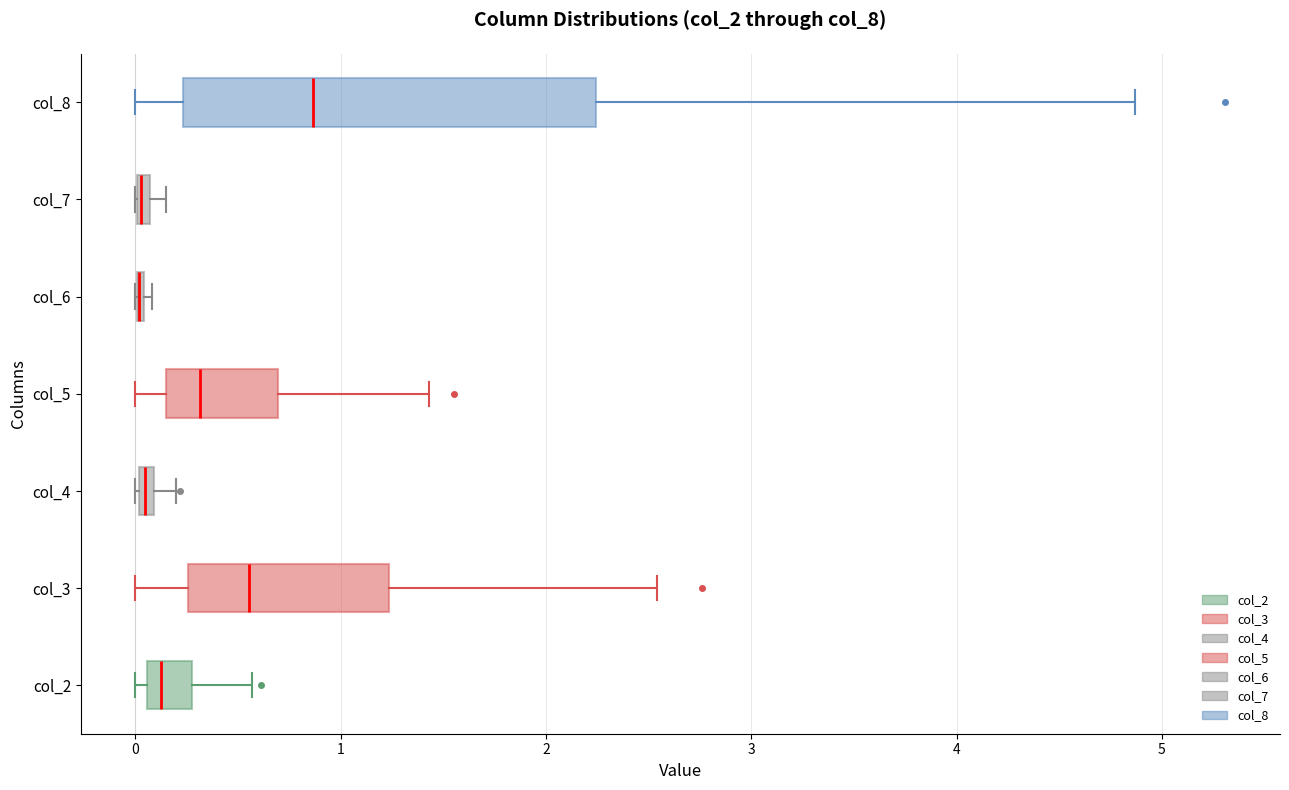

Which box is the widest, from its left edge to its right edge?

col_8